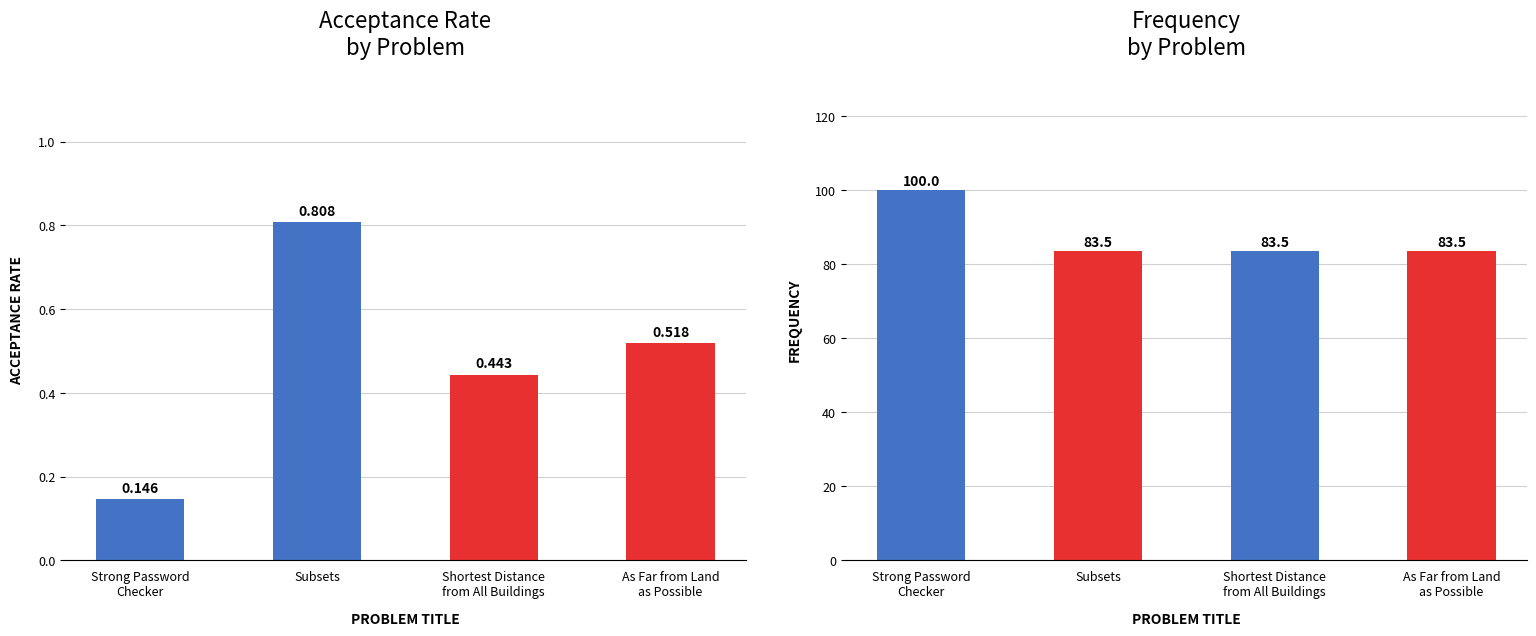

Where is Acceptance Rate nearest to the value 0?

Strong Password Checker